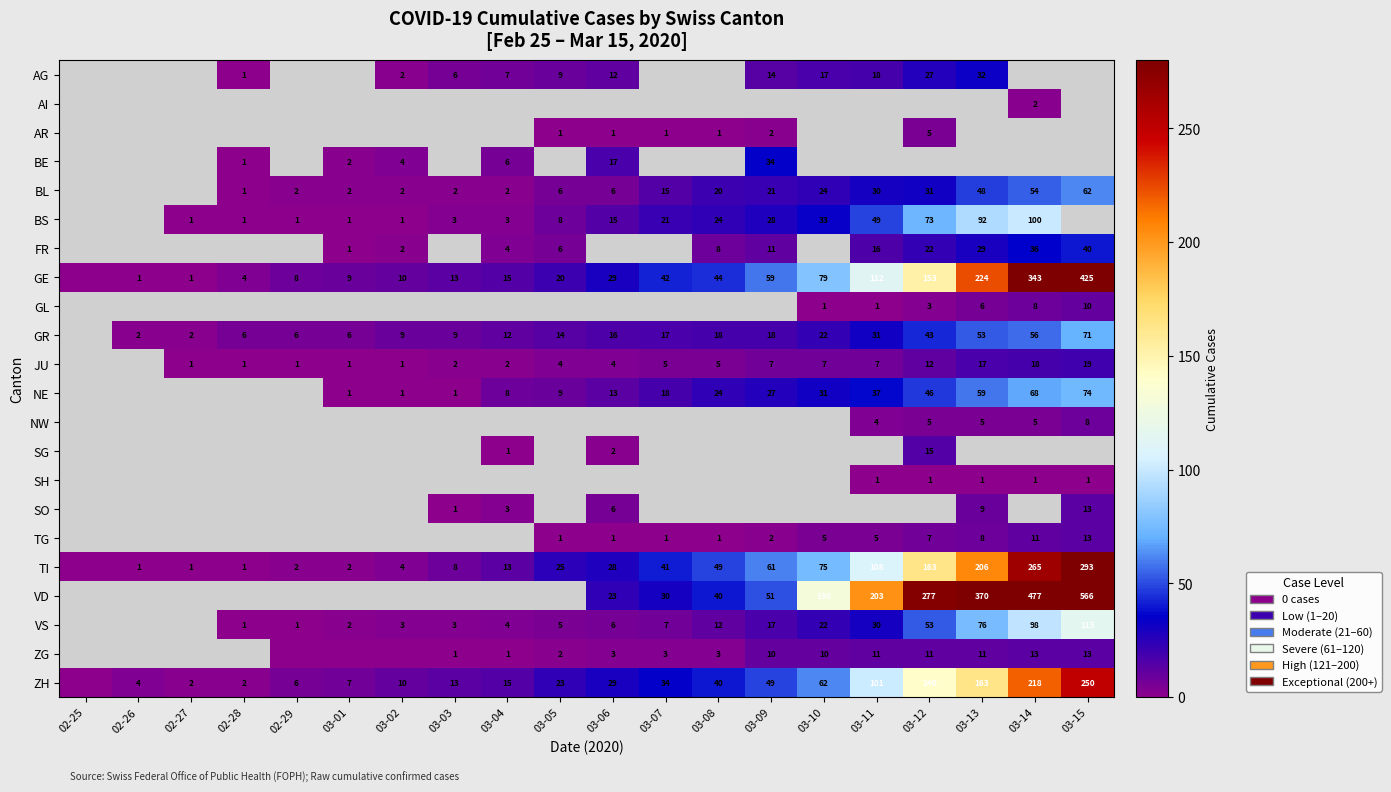

The AG series shows 9.5 at 03-11. True or false?

False